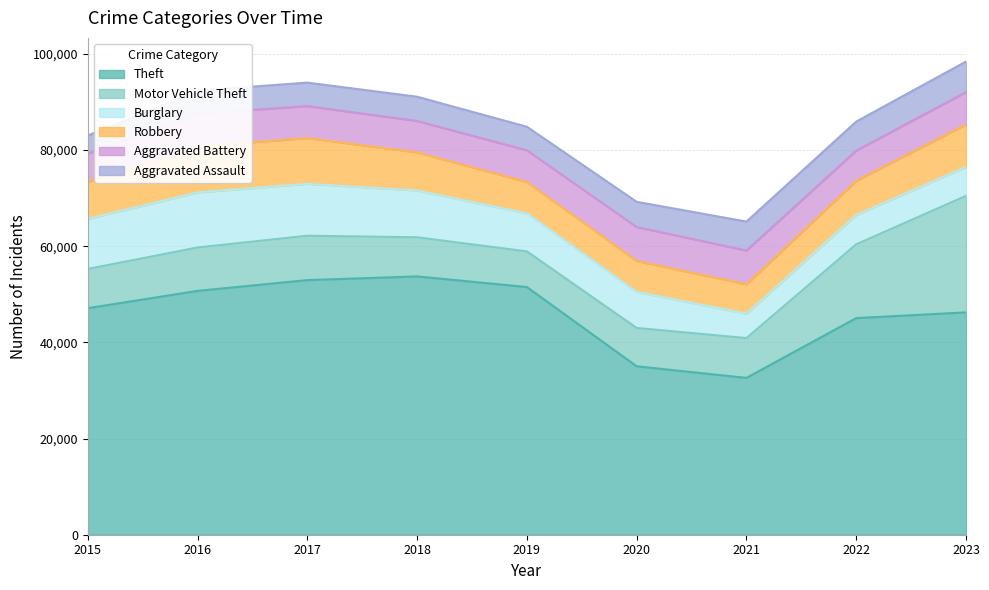

True or false: Motor Vehicle Theft and Burglary intersect in this chart.

True